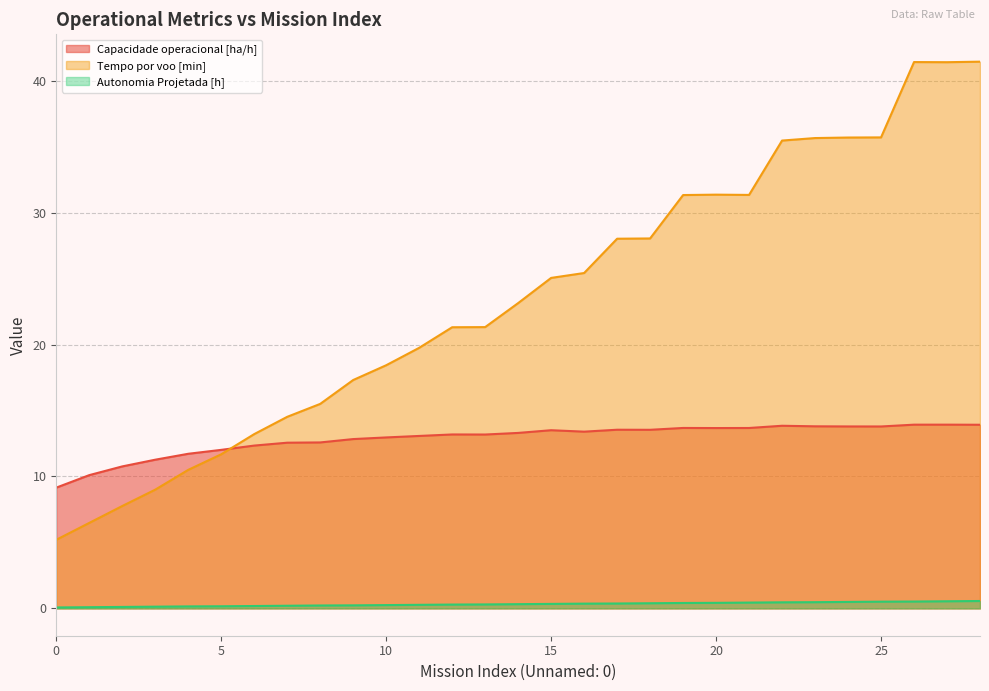

True or false: Autonomia Projetada [h] and Capacidade operacional [ha/h] intersect in this chart.

False